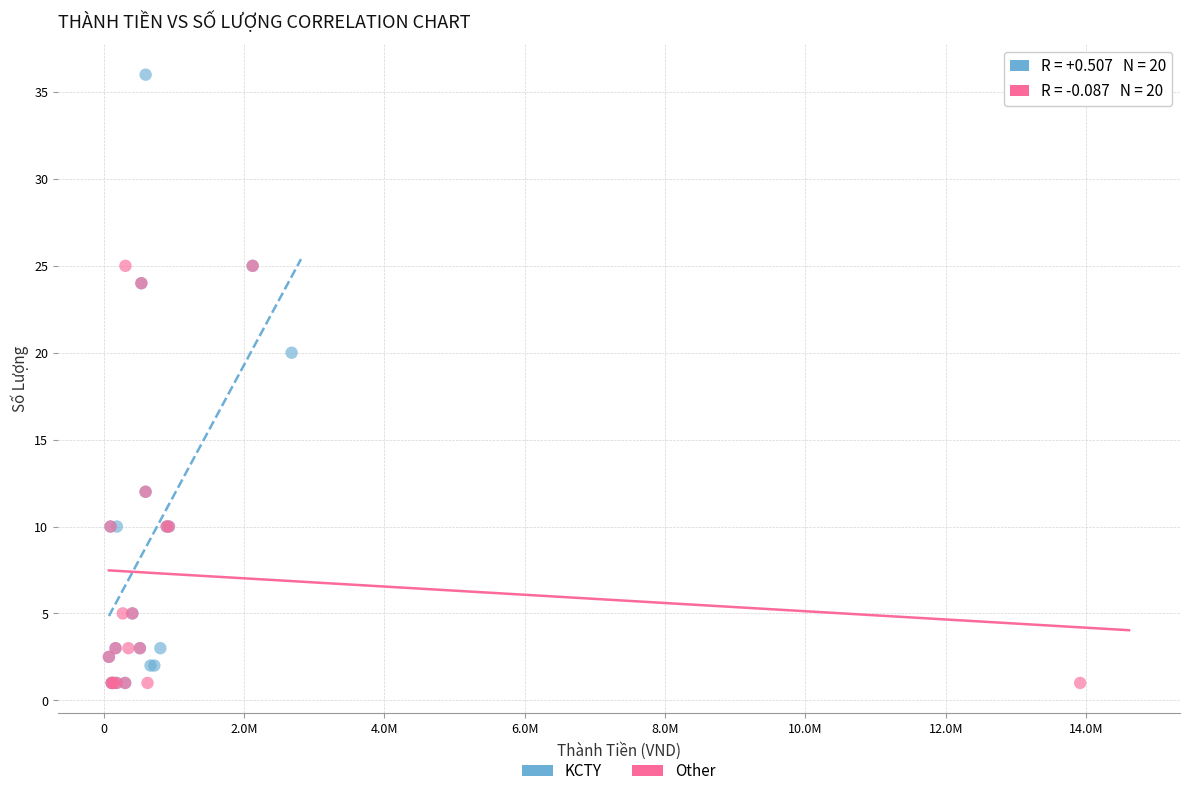

What are all the series names shown in the legend?

KCTY, Other